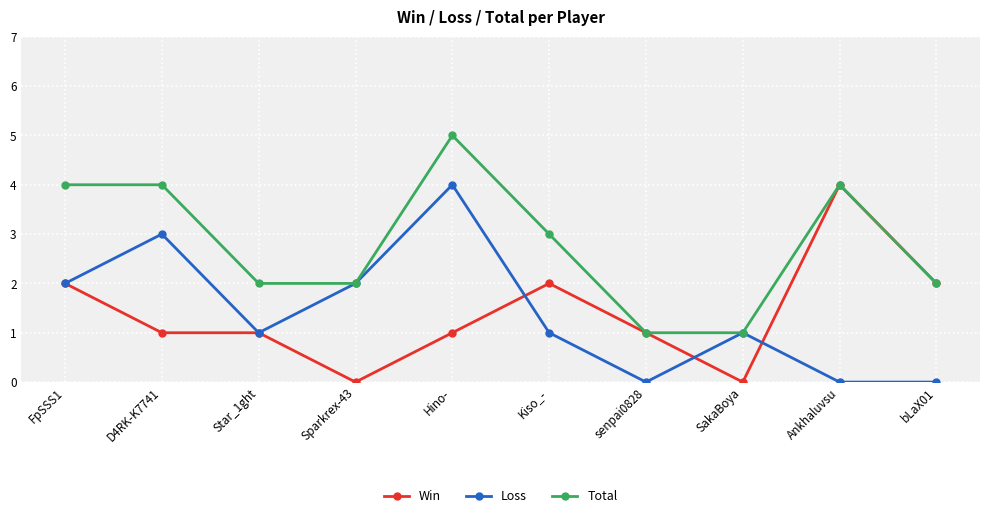

Which series has the largest total across all categories?

Total